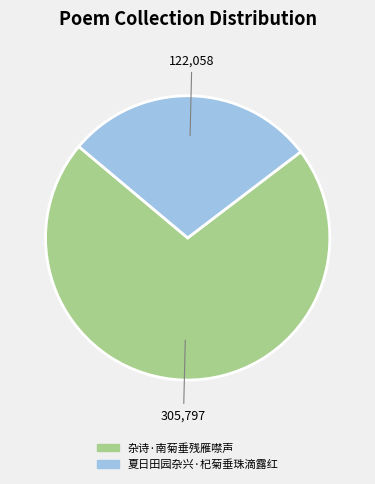

Which slice is the largest?

杂诗·南菊垂残雁噤声